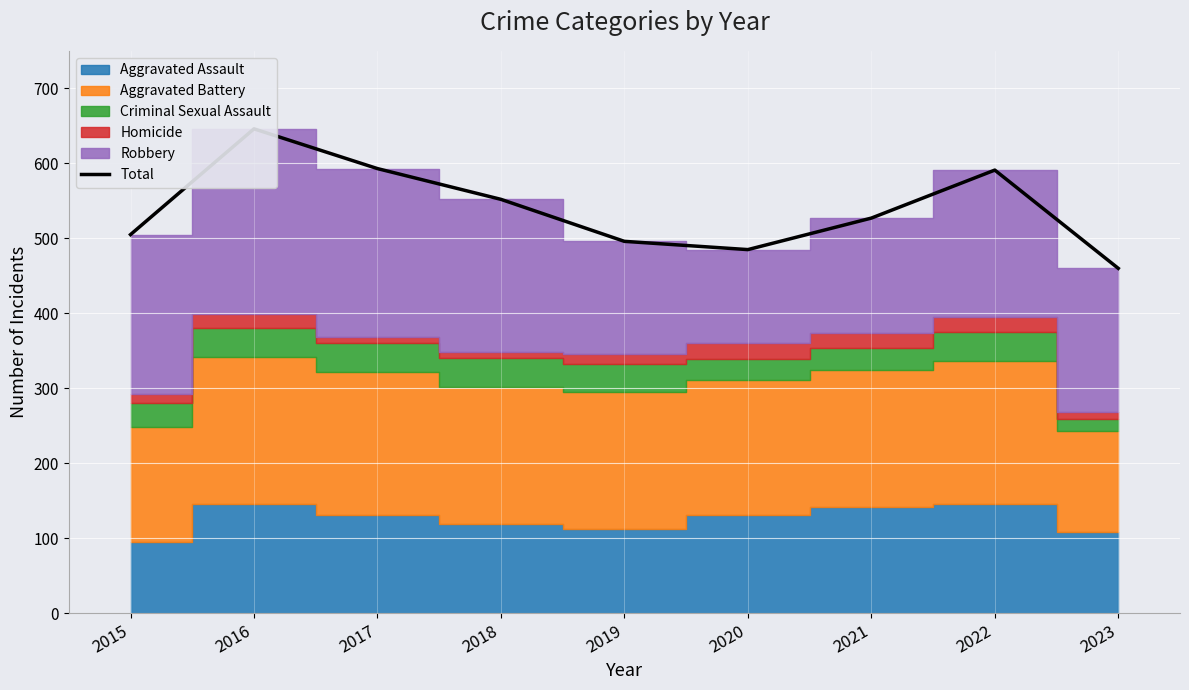

The chart shows a value of 132 at 2021. True or false?

False